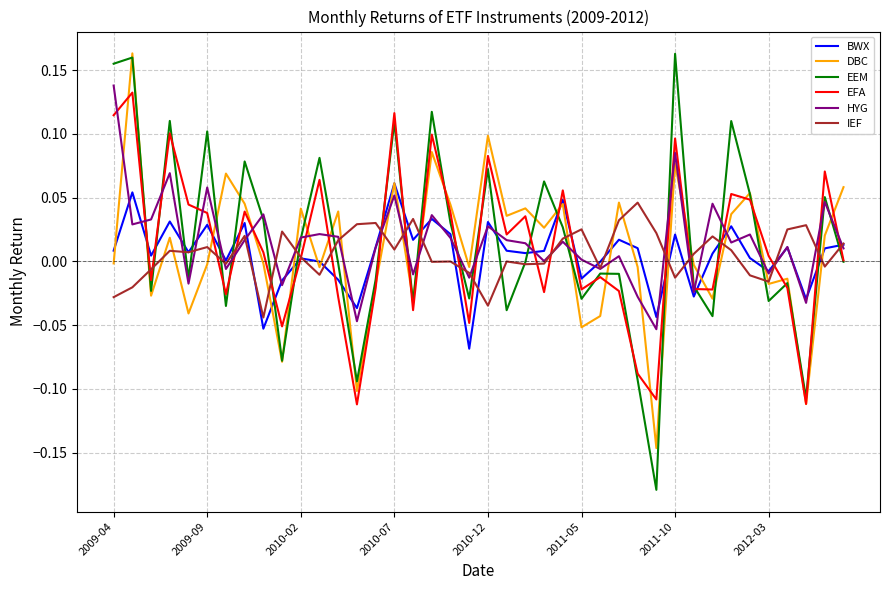

Which series has the largest range (max minus min)?

EEM